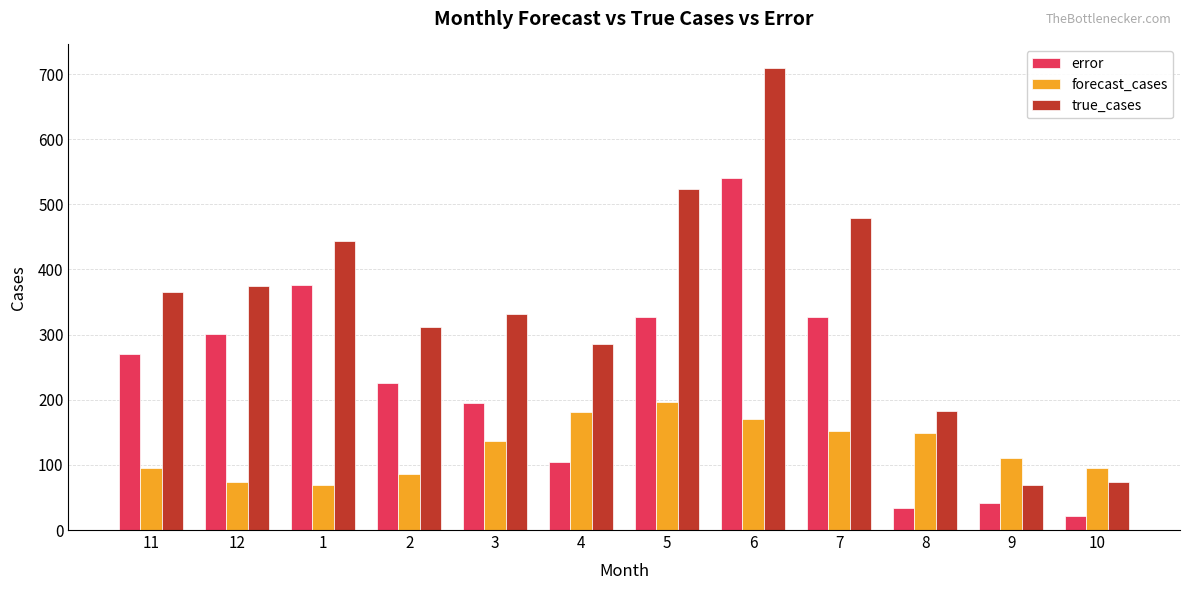

How many bars are there in total?

36